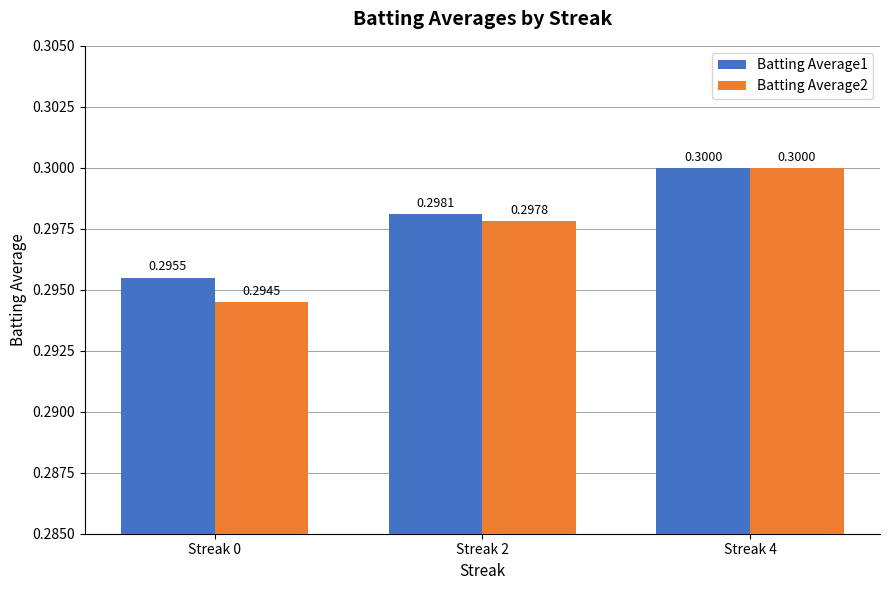

List the series in order of their overall mean, lowest first.

Batting Average2, Batting Average1